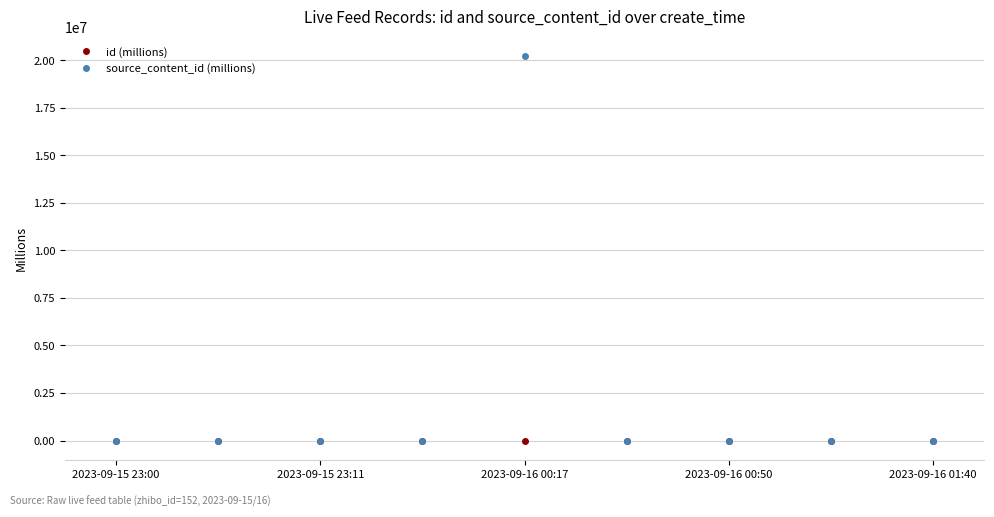

After their last crossing, which series has the higher values: source_content_id (millions) or id (millions)?

id (millions)